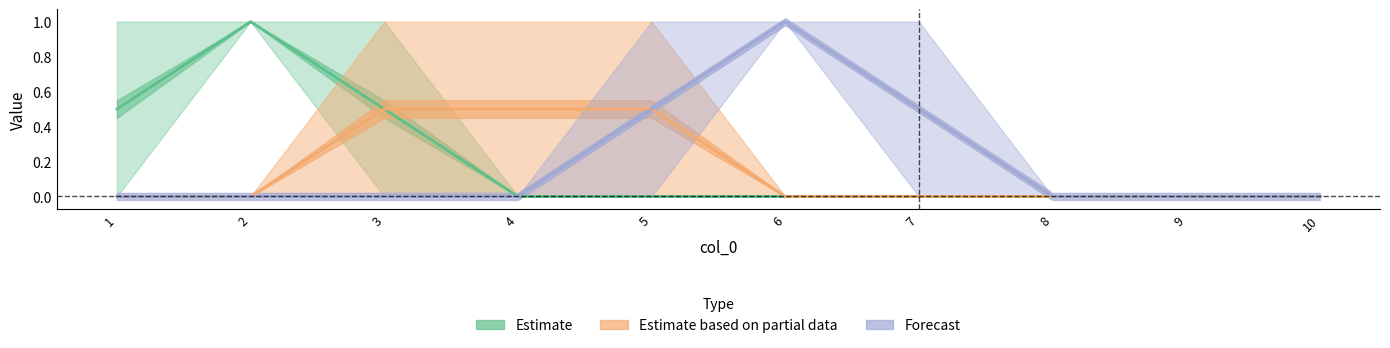

The value of 8 at 6 is 0. True or false?

True